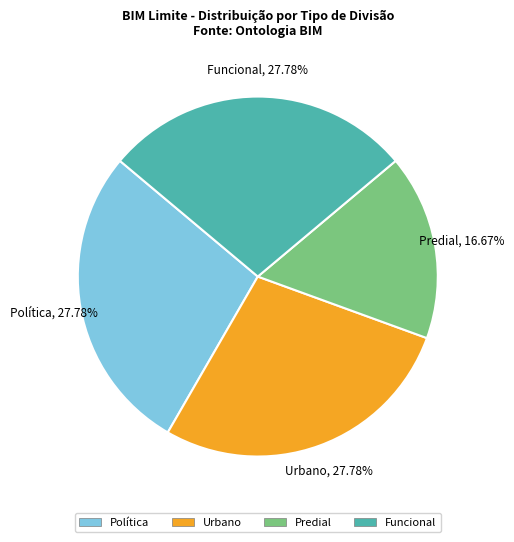

Is the sum of Funcional and Urbano greater than half?

Yes